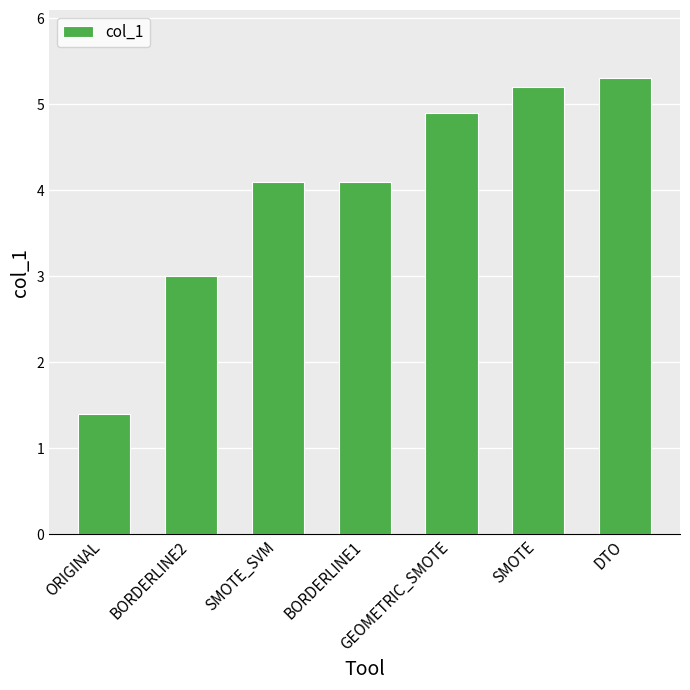

Are the bars grouped side by side (vs. stacked)?

No